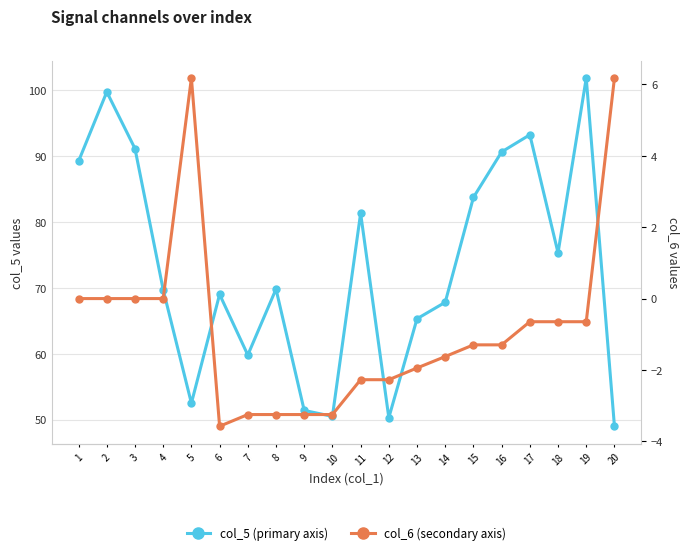

What is the total value across all series at 10?

47.2